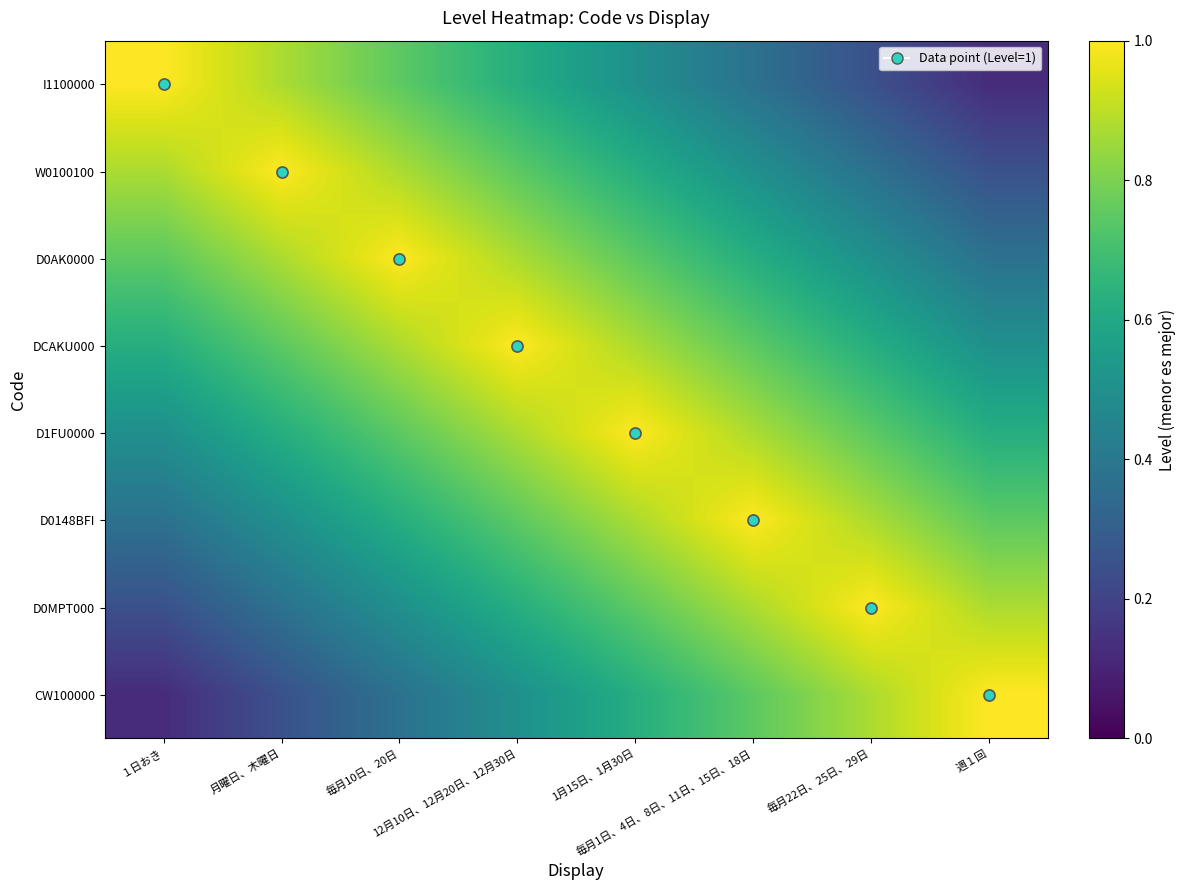

Which label corresponds to the largest value in the chart?

１日おき